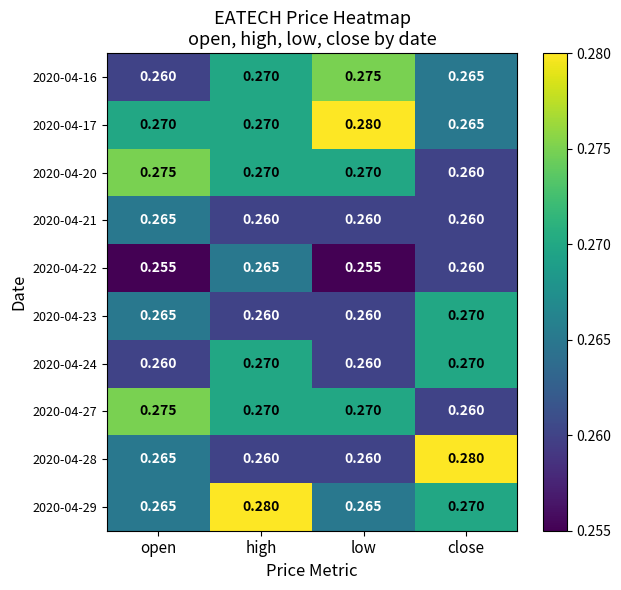

Between open and high, which series saw the biggest shift?

2020-04-29